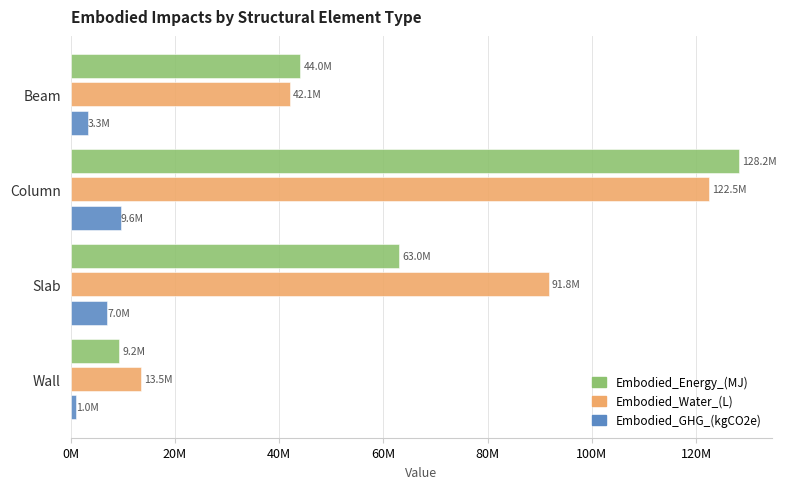

At which label does Embodied_Energy_(MJ) reach its minimum?

Wall